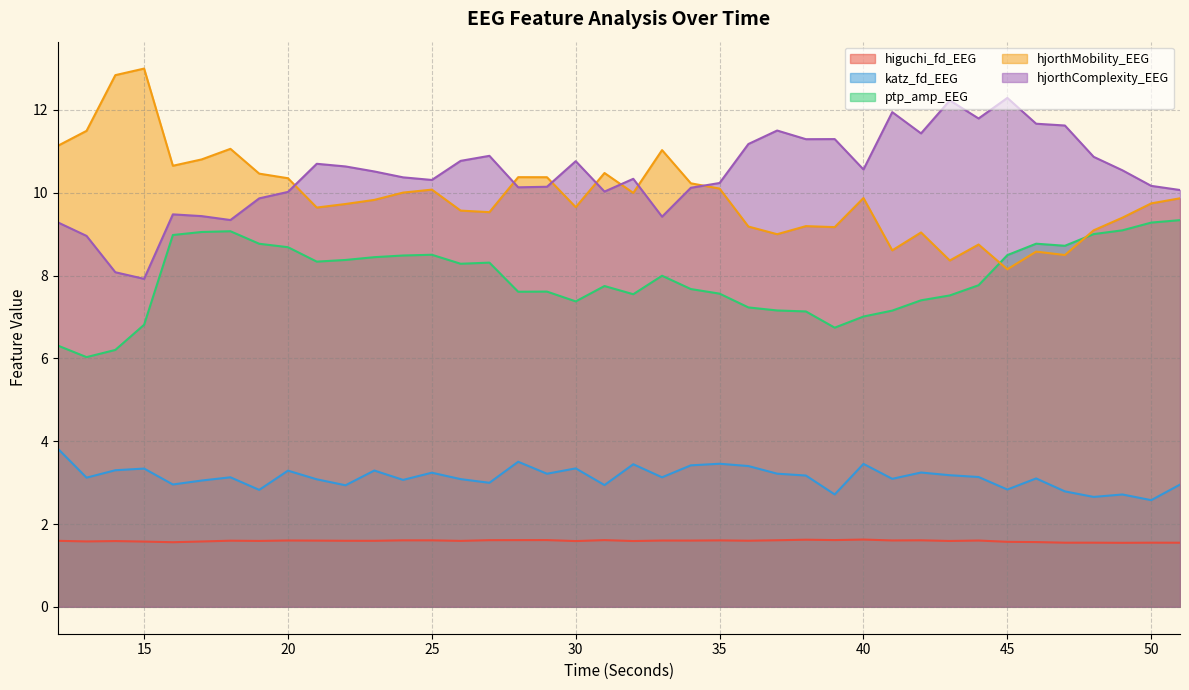

Reading left to right, list all the values displayed in this chart.

higuchi_fd_EEG: 1.6	1.6	1.6	1.6	1.6	1.6	1.6	1.6	1.6	1.6	1.6	1.6	1.6	1.6	1.6	1.6	1.6	1.6	1.6	1.6	1.6	1.6	1.6	1.6	1.6	1.6	1.6	1.6	1.6	1.6	1.6	1.6	1.6	1.6	1.6	1.5	1.5	1.5	1.5	1.5
katz_fd_EEG: 3.8	3.1	3.3	3.3	3.0	3.0	3.1	2.8	3.3	3.1	2.9	3.3	3.1	3.2	3.1	3.0	3.5	3.2	3.3	2.9	3.4	3.1	3.4	3.5	3.4	3.2	3.2	2.7	3.5	3.1	3.2	3.2	3.1	2.8	3.1	2.8	2.7	2.7	2.6	3.0
ptp_amp_EEG: 6.3	6.0	6.2	6.8	9.0	9.1	9.1	8.8	8.7	8.3	8.4	8.4	8.5	8.5	8.3	8.3	7.6	7.6	7.4	7.7	7.5	8.0	7.7	7.6	7.2	7.2	7.1	6.7	7.0	7.2	7.4	7.5	7.8	8.5	8.8	8.7	9.0	9.1	9.3	9.3
hjorthMobility_EEG: 11.1	11.5	12.8	13.0	10.7	10.8	11.1	10.5	10.4	9.6	9.7	9.8	10.0	10.1	9.6	9.5	10.4	10.4	9.7	10.5	10.0	11.0	10.2	10.1	9.2	9.0	9.2	9.2	9.9	8.6	9.0	8.4	8.8	8.2	8.6	8.5	9.1	9.4	9.7	9.9
hjorthComplexity_EEG: 9.3	9.0	8.1	7.9	9.5	9.4	9.3	9.9	10.0	10.7	10.6	10.5	10.4	10.3	10.8	10.9	10.1	10.1	10.8	10.0	10.3	9.4	10.1	10.2	11.2	11.5	11.3	11.3	10.6	11.9	11.4	12.2	11.8	12.3	11.7	11.6	10.9	10.5	10.2	10.1